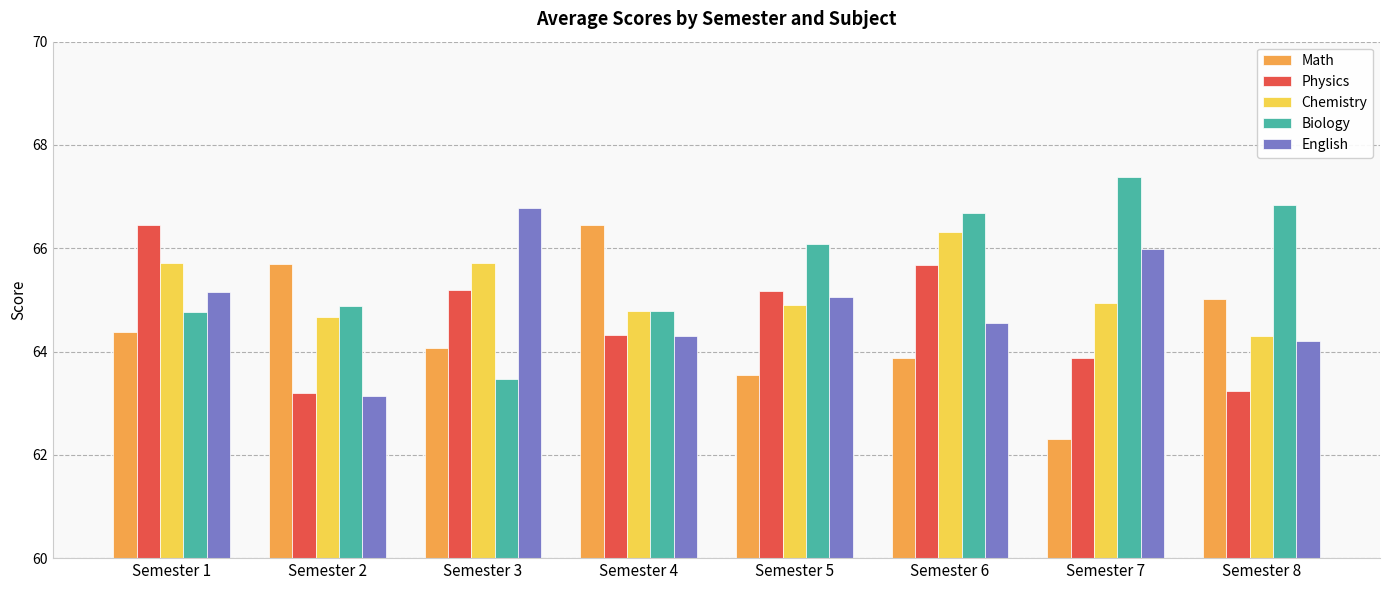

True or false: Math has a value of 21.0 at Semester 1.

False